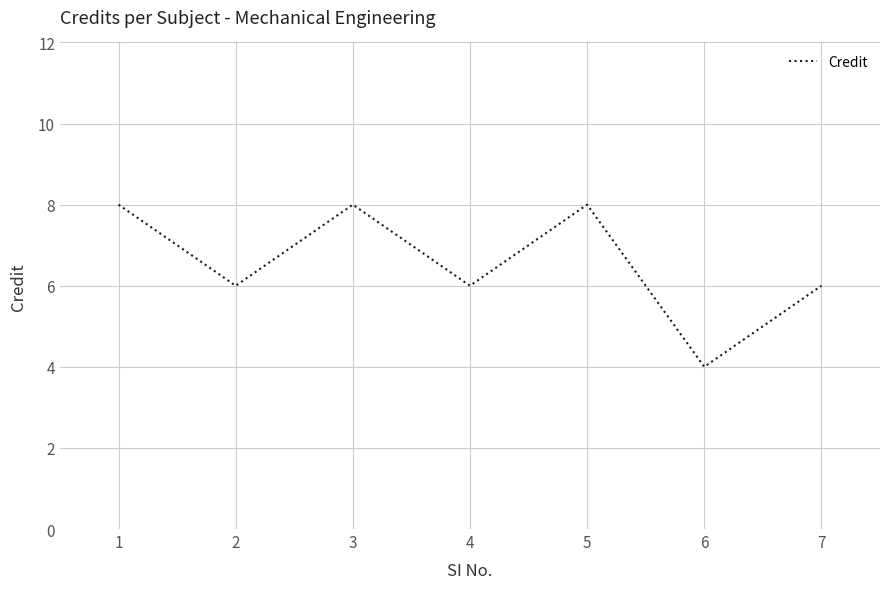

The chart shows a value of 8 at 5. True or false?

True